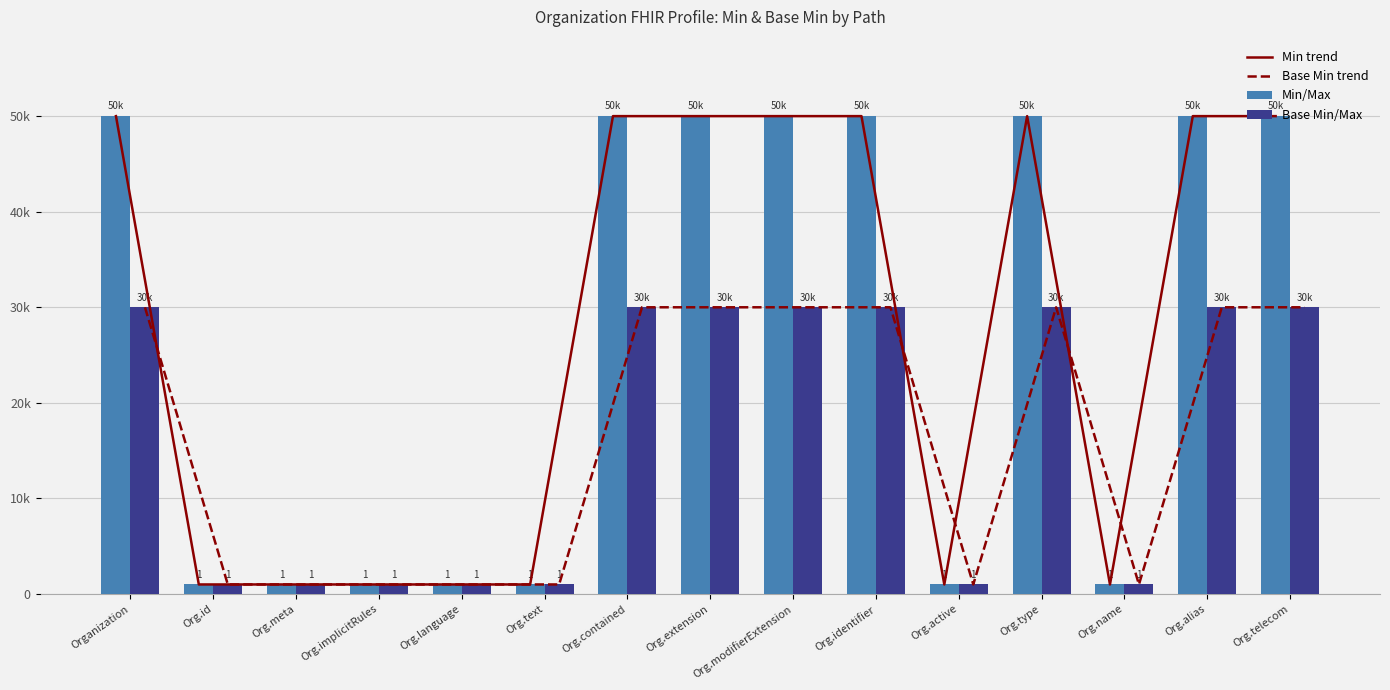

Where is Min/Max nearest to the value 25?

Org.id